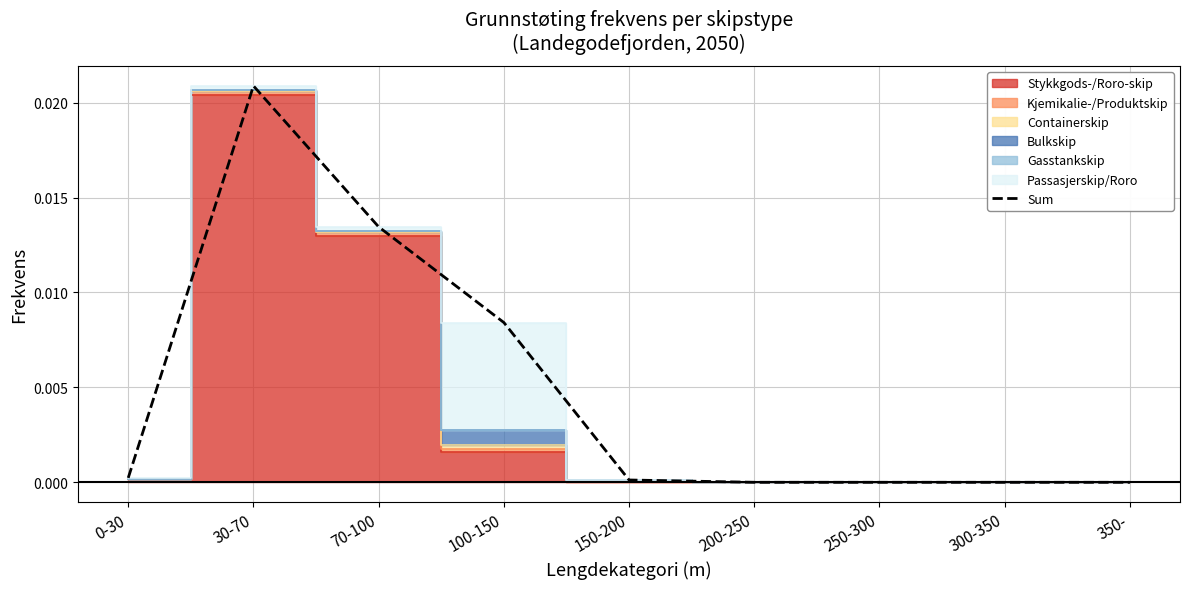

Rank the categories by value from highest to lowest.

30-70, 70-100, 100-150, 0-30, 150-200, 200-250, 250-300, 300-350, 350-